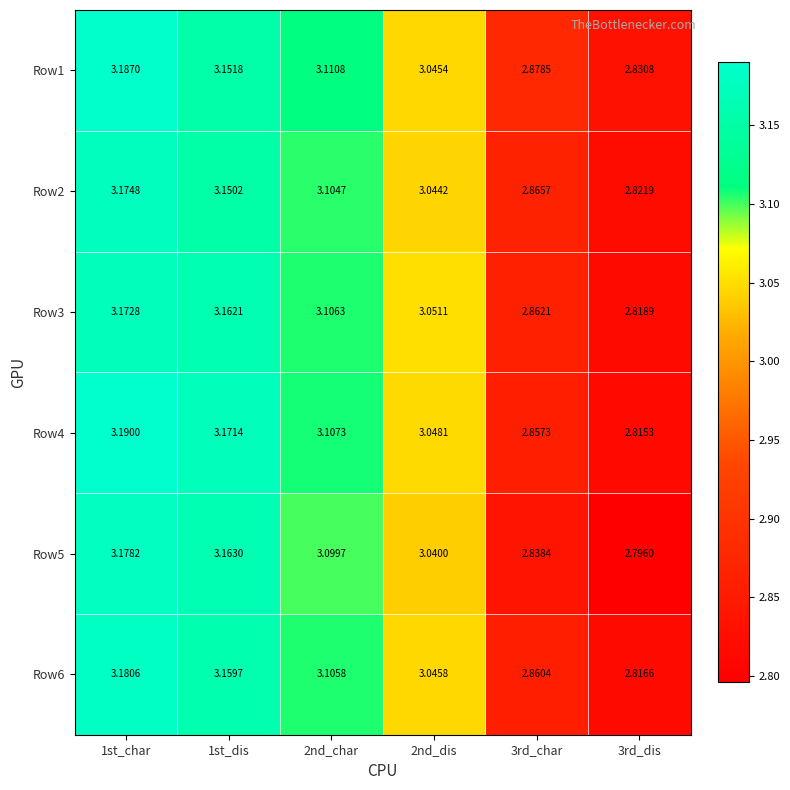

Is the value of Row5 at 2nd_dis greater than the value of Row3 at 2nd_dis?

No